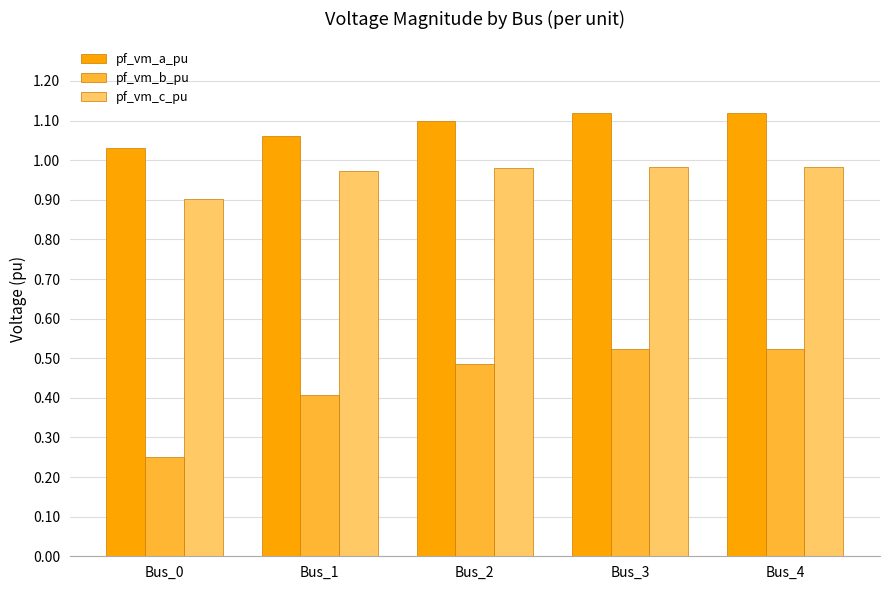

What is the sum of all pf_vm_b_pu values?

2.2